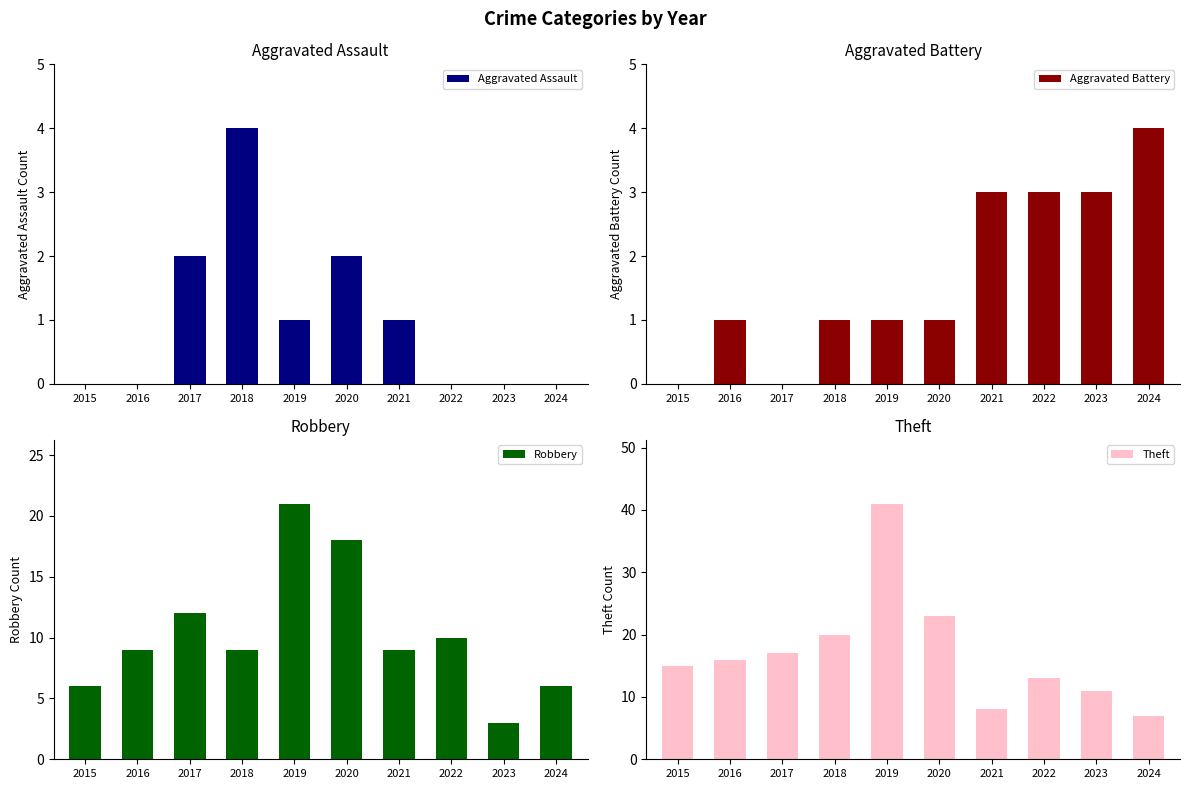

Which series changed the most between 2015 and 2021?

Theft